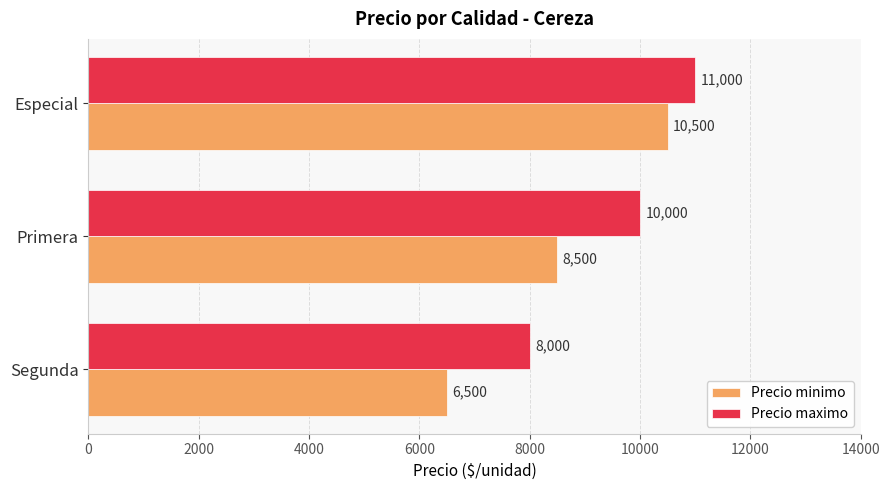

The Precio maximo series shows 3051 at Especial. True or false?

False